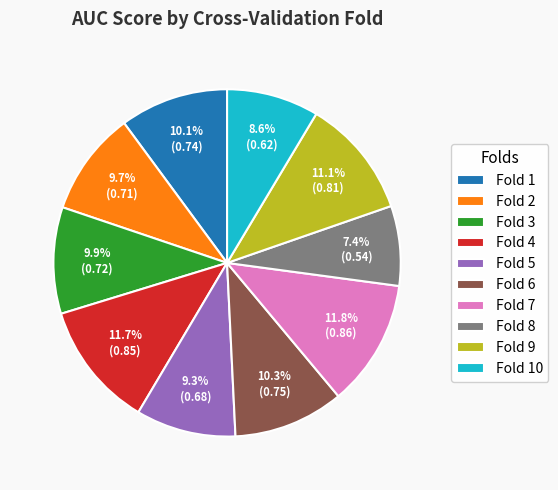

True or false: Fold 7 accounts for 20% of the total.

False